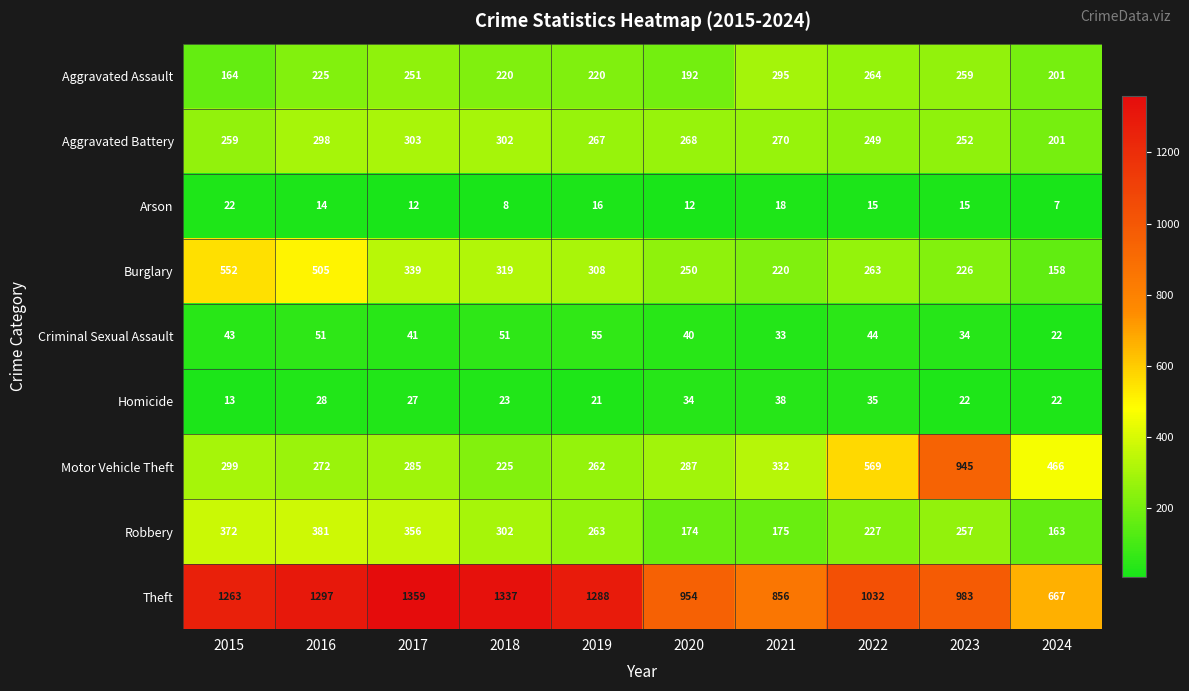

What is the minimum value shown in the chart?

7